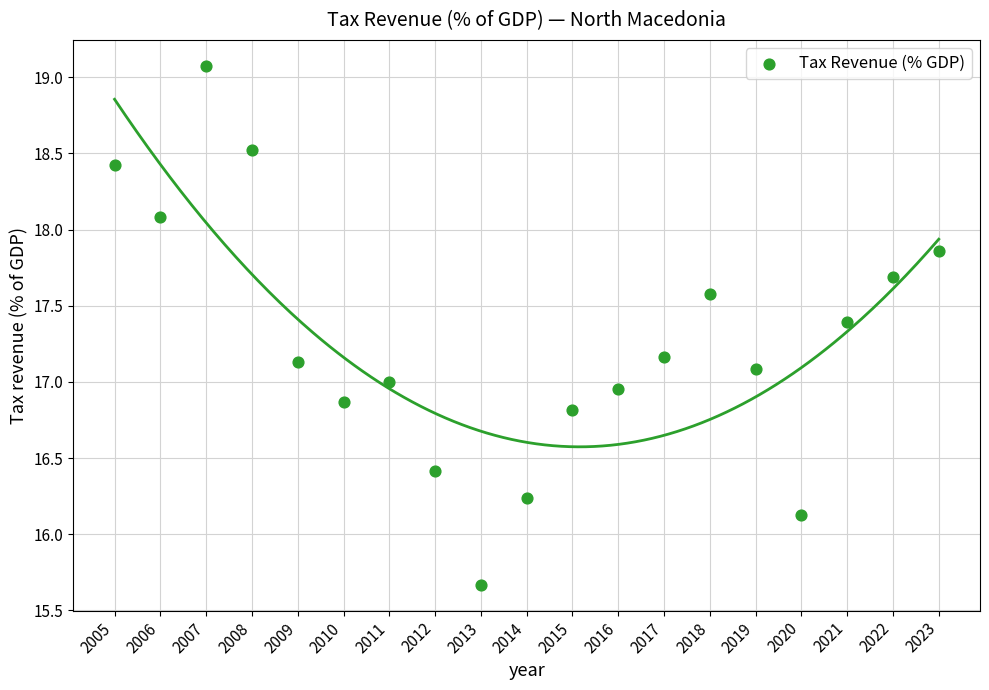

What is the range of Y values (max minus min)?

3.4